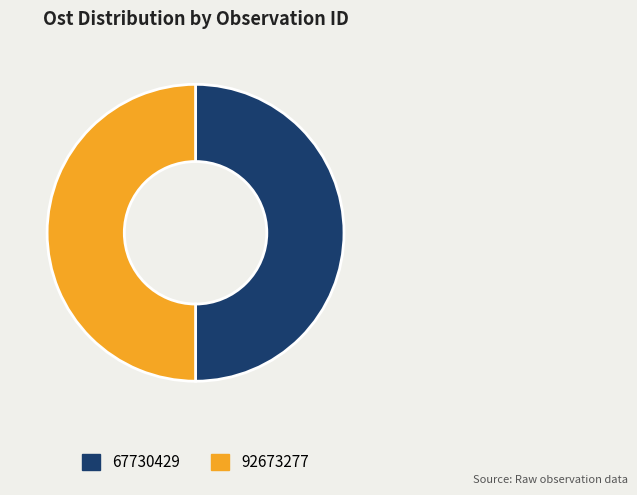

True or false: 67730429 accounts for 50% of the total.

True